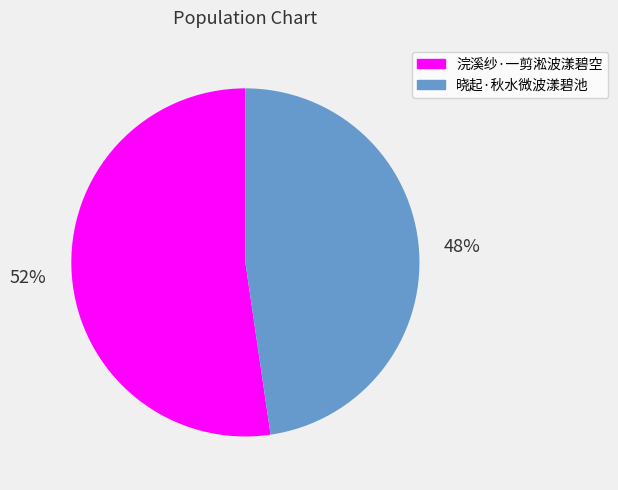

Combined, do 浣溪纱·一剪淞波漾碧空 and 晓起·秋水微波漾碧池 account for over 50%?

Yes